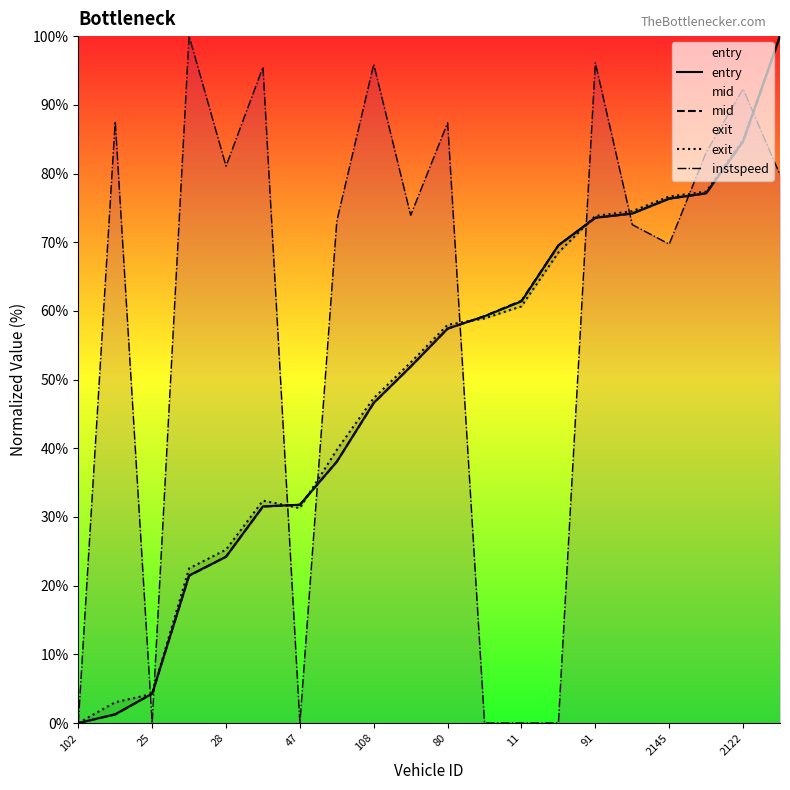

Which category has the lowest value in the entry series?

102